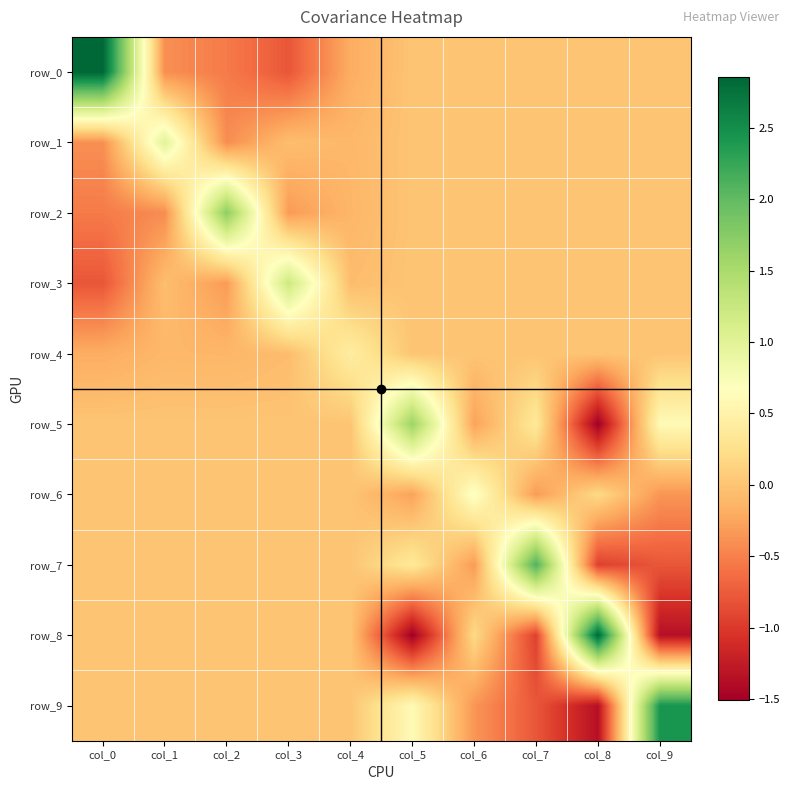

Reading right to left, transcribe all the data shown in this chart.

row_0: col_9=0.0	col_8=0.0	col_7=0.0	col_6=0.0	col_5=0.0	col_4=-0.2	col_3=-0.8	col_2=-0.5	col_1=-0.4	col_0=2.9
row_1: col_9=0.0	col_8=0.0	col_7=0.0	col_6=0.0	col_5=0.0	col_4=-0.1	col_3=-0.1	col_2=-0.4	col_1=1.0	col_0=-0.4
row_2: col_9=0.0	col_8=0.0	col_7=0.0	col_6=0.0	col_5=0.0	col_4=-0.1	col_3=-0.3	col_2=1.7	col_1=-0.4	col_0=-0.5
row_3: col_9=0.0	col_8=0.0	col_7=0.0	col_6=0.0	col_5=0.0	col_4=-0.1	col_3=1.2	col_2=-0.3	col_1=-0.1	col_0=-0.8
row_4: col_9=0.0	col_8=0.0	col_7=0.0	col_6=0.0	col_5=0.0	col_4=0.4	col_3=-0.1	col_2=-0.1	col_1=-0.1	col_0=-0.2
row_5: col_9=0.6	col_8=-1.5	col_7=0.4	col_6=-0.3	col_5=1.6	col_4=0.0	col_3=0.0	col_2=0.0	col_1=0.0	col_0=0.0
row_6: col_9=-0.4	col_8=0.2	col_7=-0.3	col_6=0.7	col_5=-0.3	col_4=0.0	col_3=0.0	col_2=0.0	col_1=0.0	col_0=0.0
row_7: col_9=-0.8	col_8=-0.9	col_7=2.1	col_6=-0.3	col_5=0.4	col_4=0.0	col_3=0.0	col_2=0.0	col_1=0.0	col_0=0.0
row_8: col_9=-1.4	col_8=2.8	col_7=-0.9	col_6=0.2	col_5=-1.5	col_4=0.0	col_3=0.0	col_2=0.0	col_1=0.0	col_0=0.0
row_9: col_9=2.4	col_8=-1.4	col_7=-0.8	col_6=-0.4	col_5=0.6	col_4=0.0	col_3=0.0	col_2=0.0	col_1=0.0	col_0=0.0